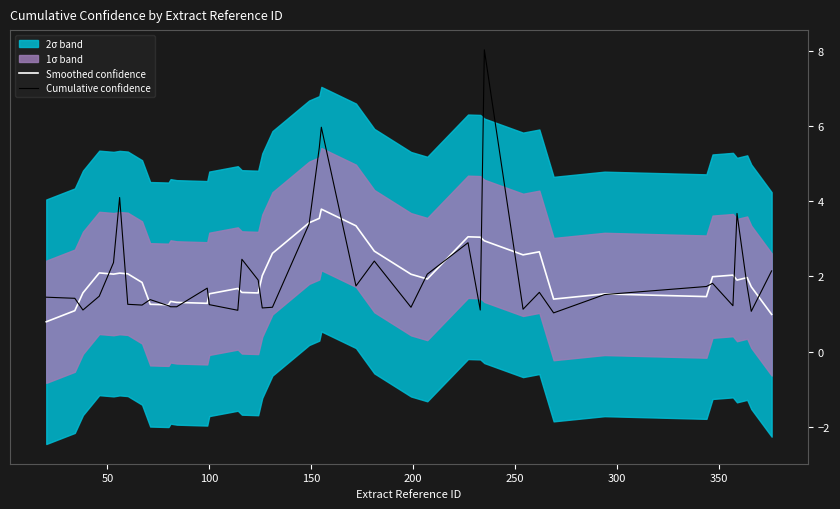

After their last crossing, which series has the higher values: Cumulative confidence or Smoothed confidence?

Cumulative confidence